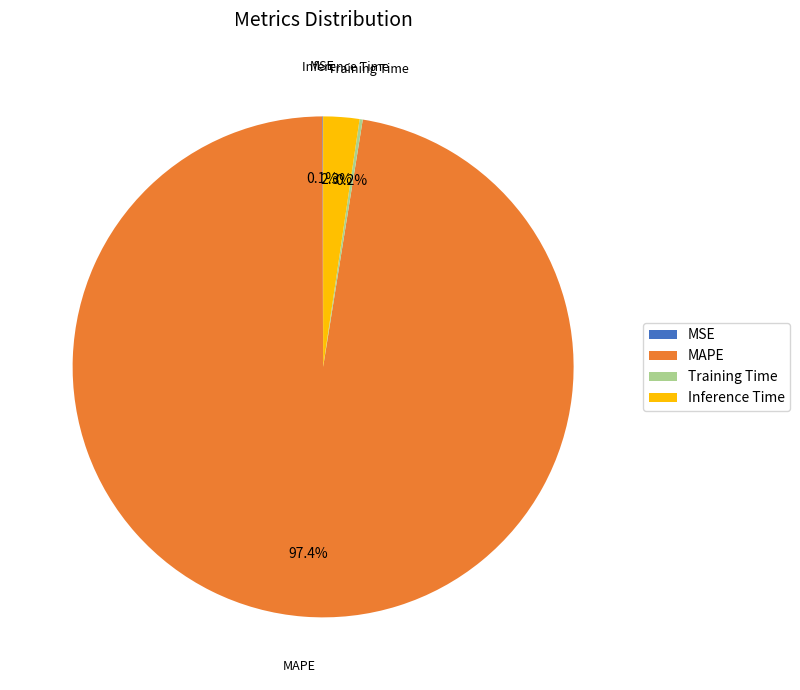

What percentage is NOT represented by Inference Time?

97.7%